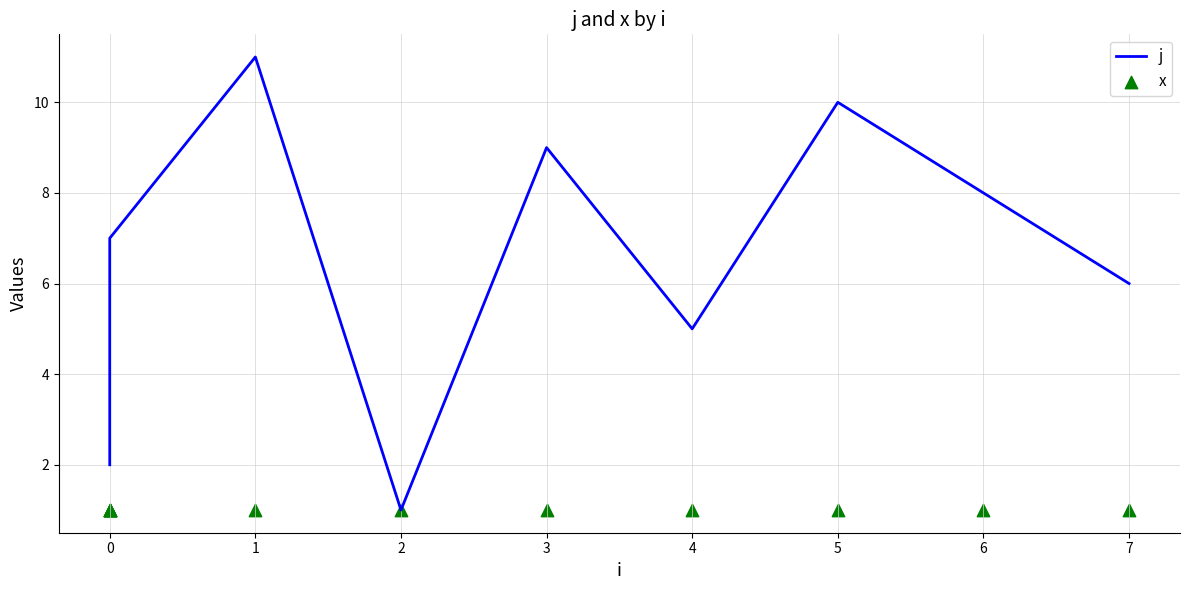

Which series reaches the minimum Y coordinate?

j